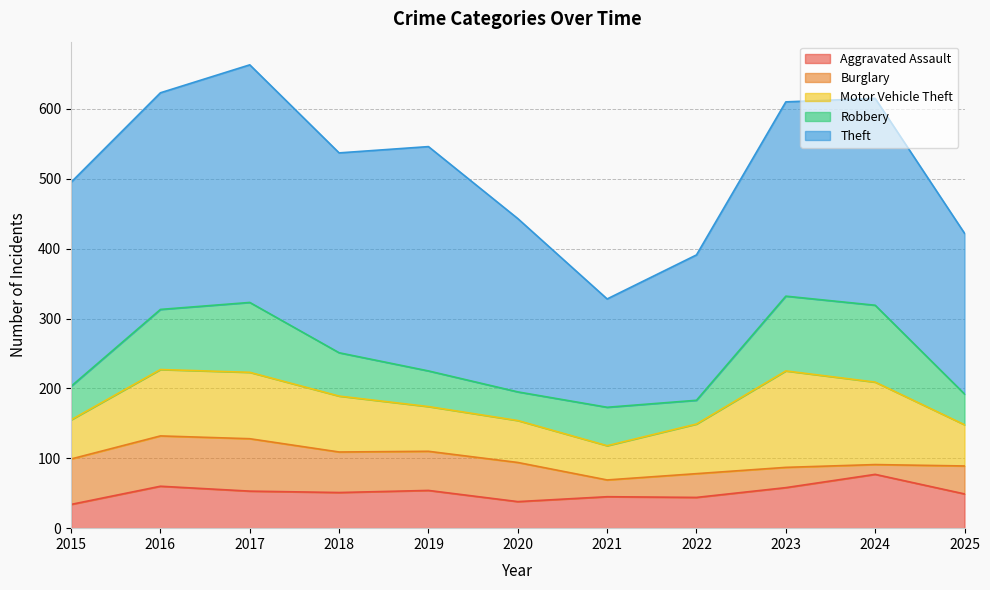

What is the difference between the highest and lowest values at 2021?

131